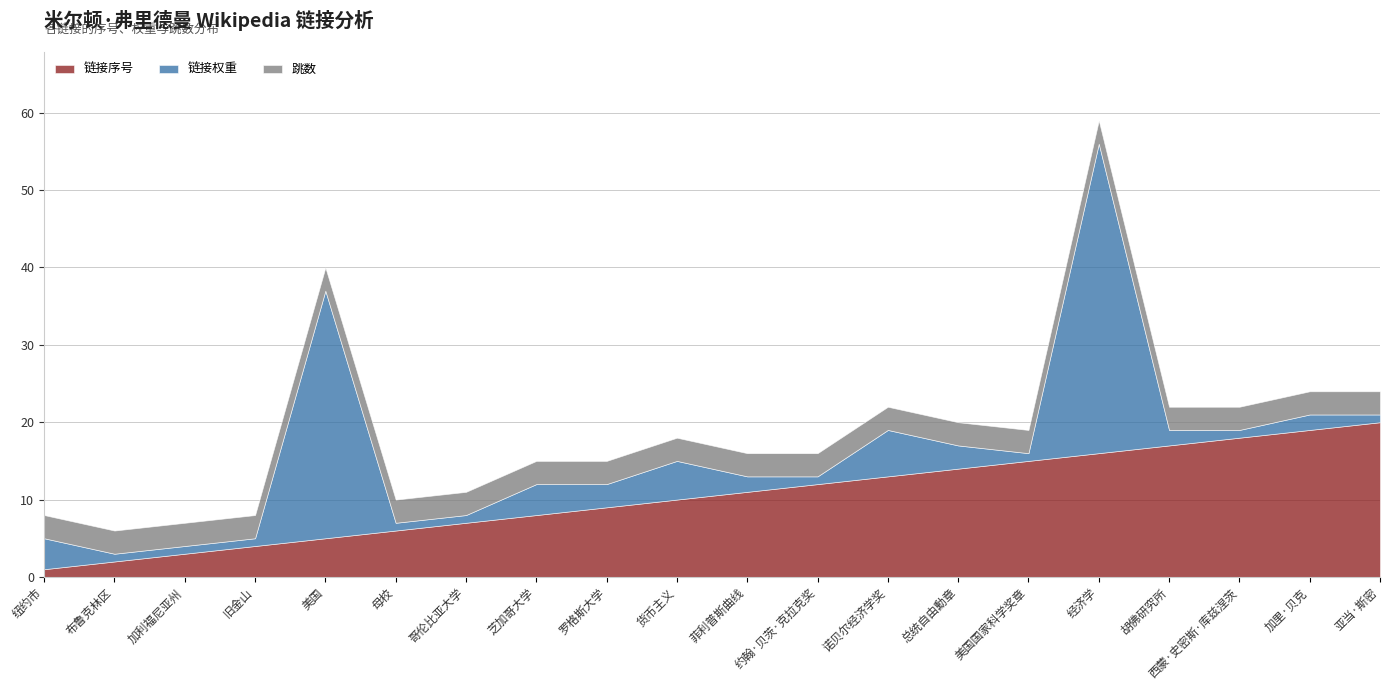

What is the minimum value for 链接序号?

1